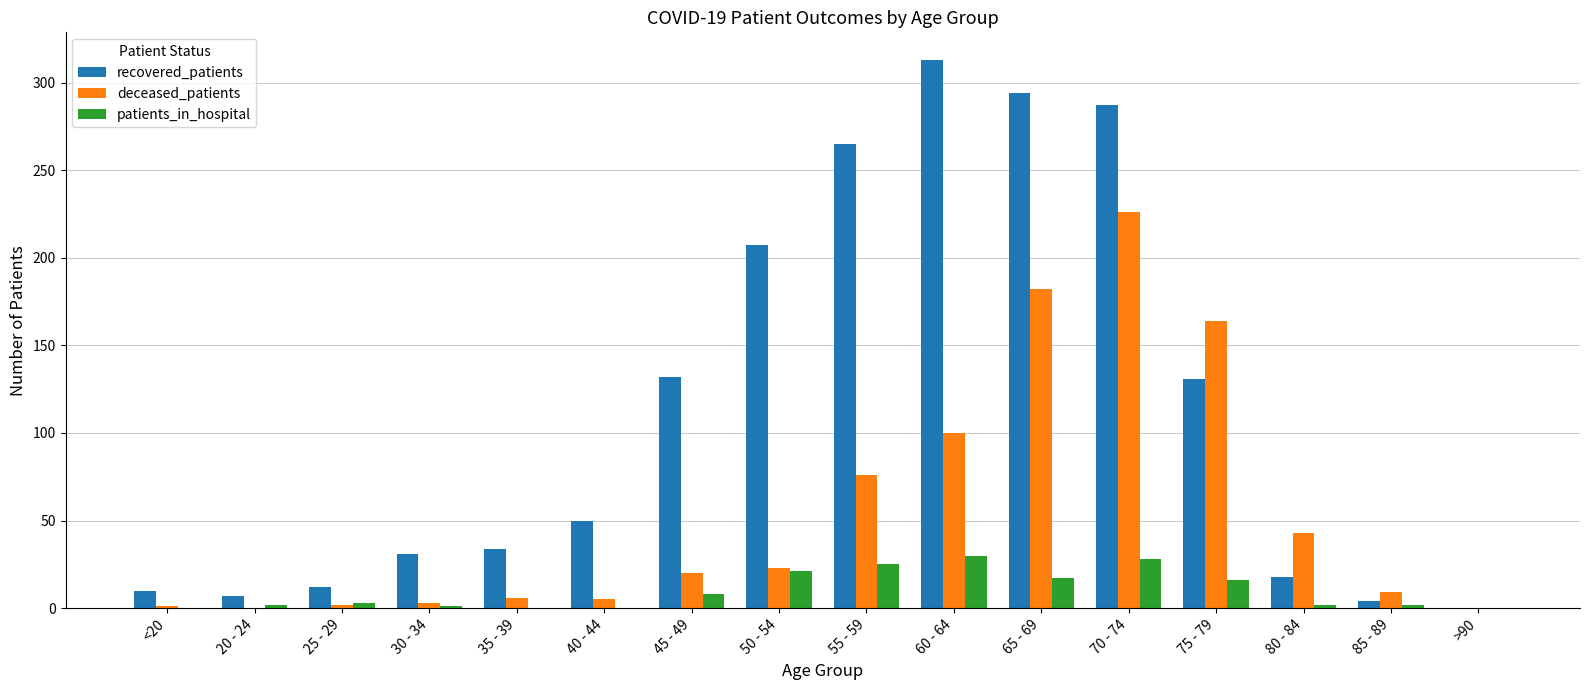

At which category is the sum across all series the highest?

70 - 74